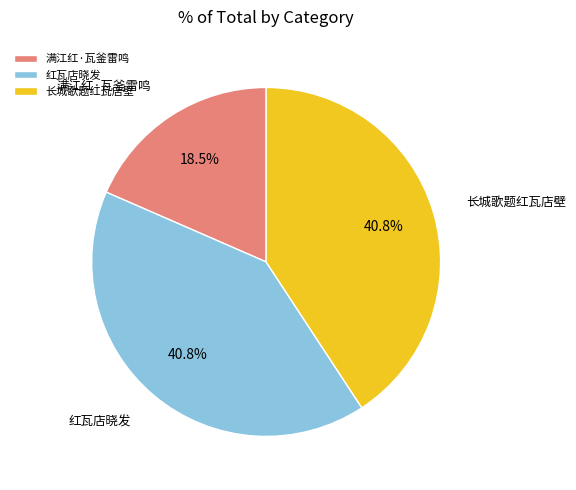

To the nearest percent, what is the difference between the largest and smallest slice percentages?

22%